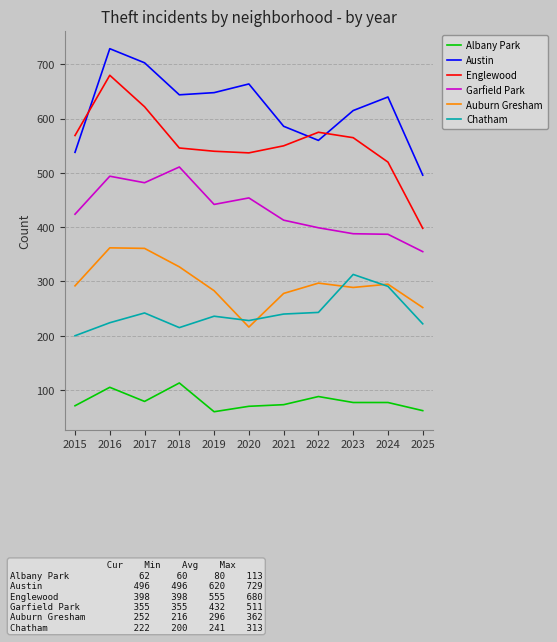

What are all the series names shown in the legend?

Albany Park, Austin, Englewood, Garfield Park, Auburn Gresham, Chatham